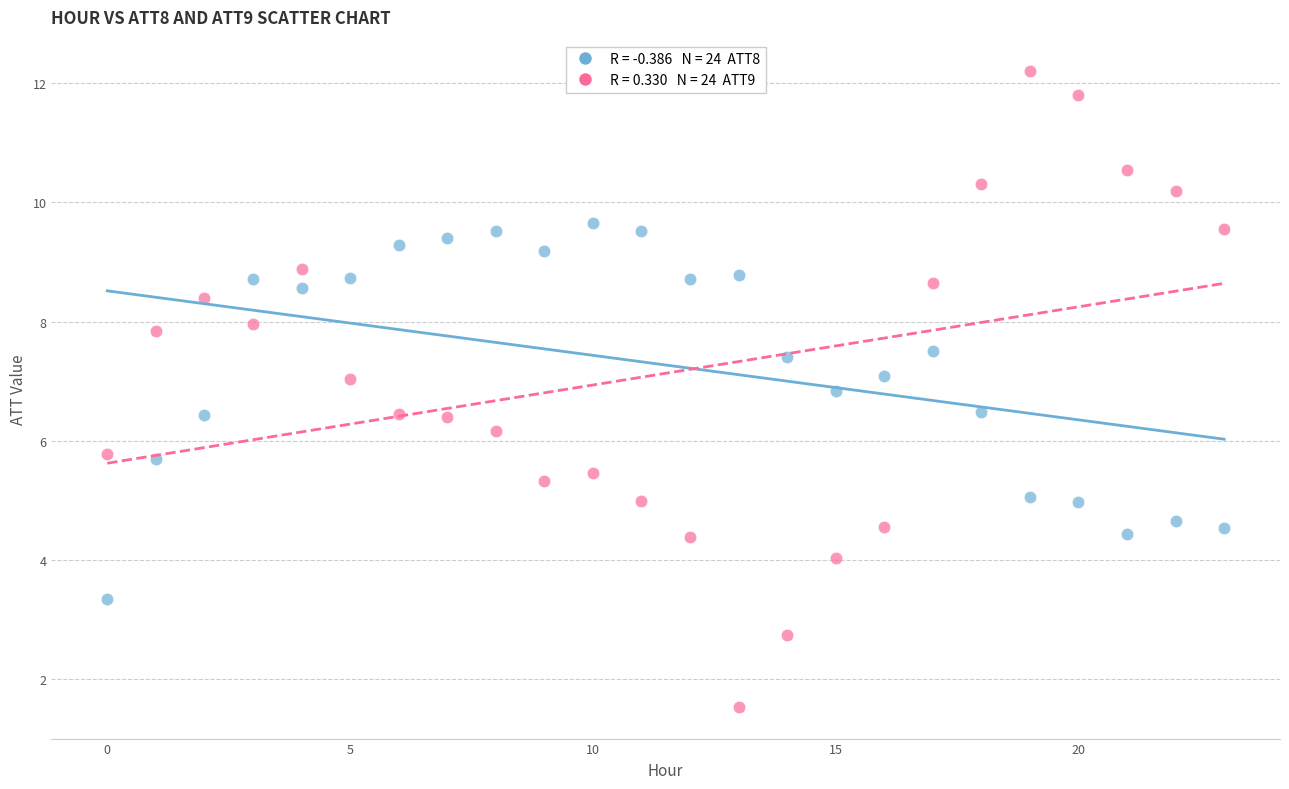

Across all data points, what is the range of Y values (max minus min)?

10.7